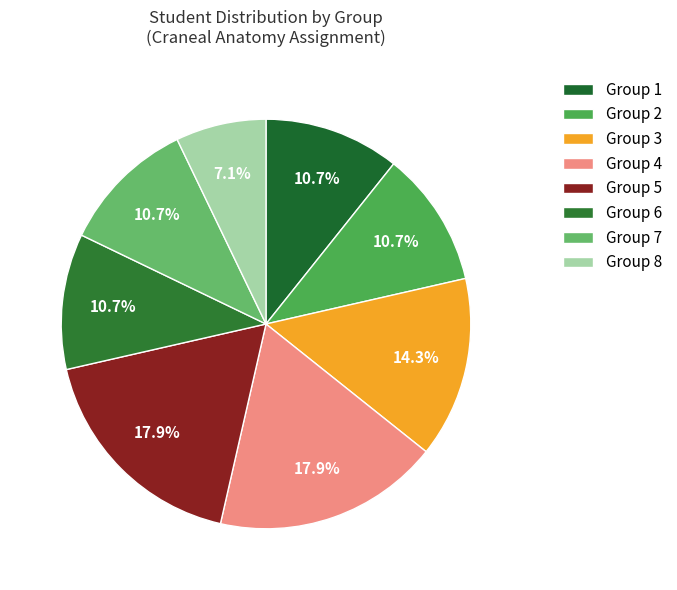

Count the number of slices in the pie.

8